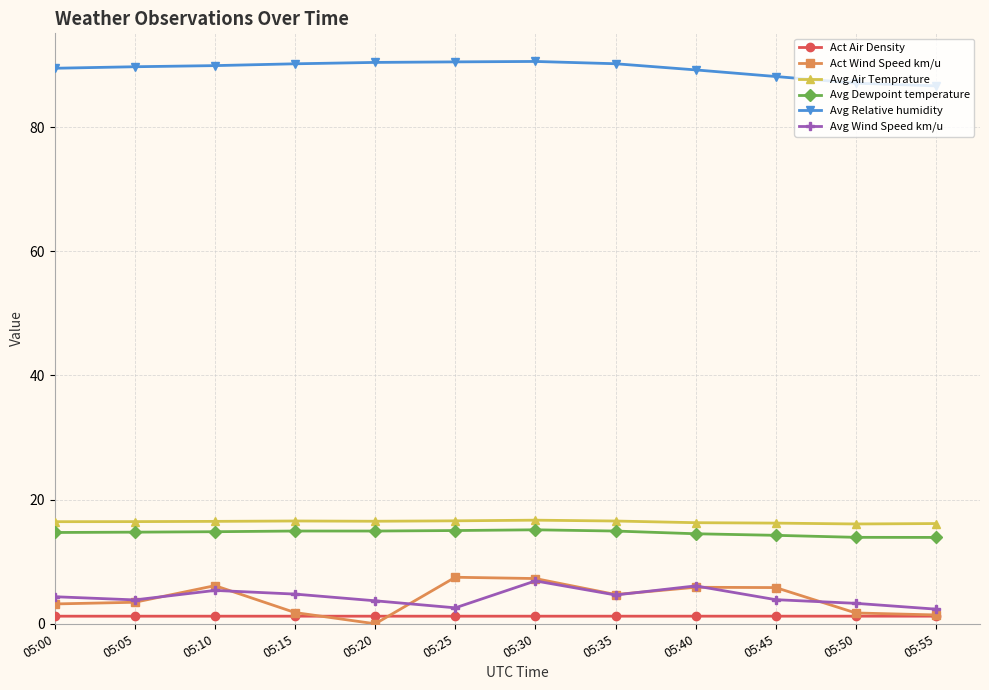

How many positive values does the Act Wind Speed km/u series have?

11